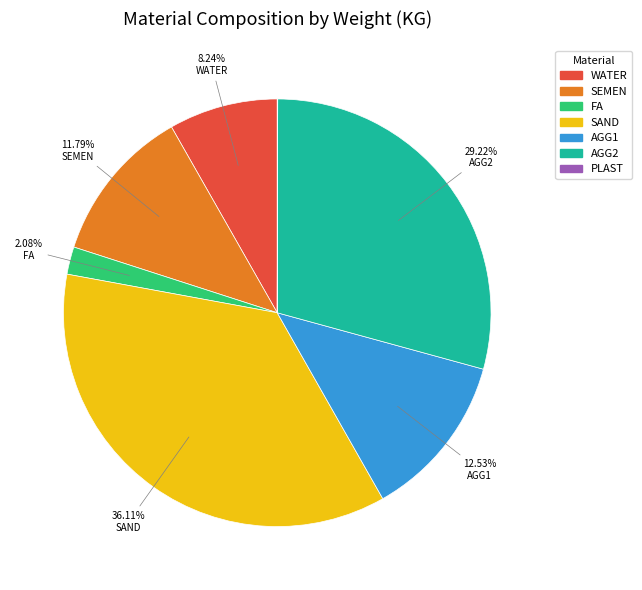

To the nearest percent, what is the combined percentage of FA and WATER?

10%